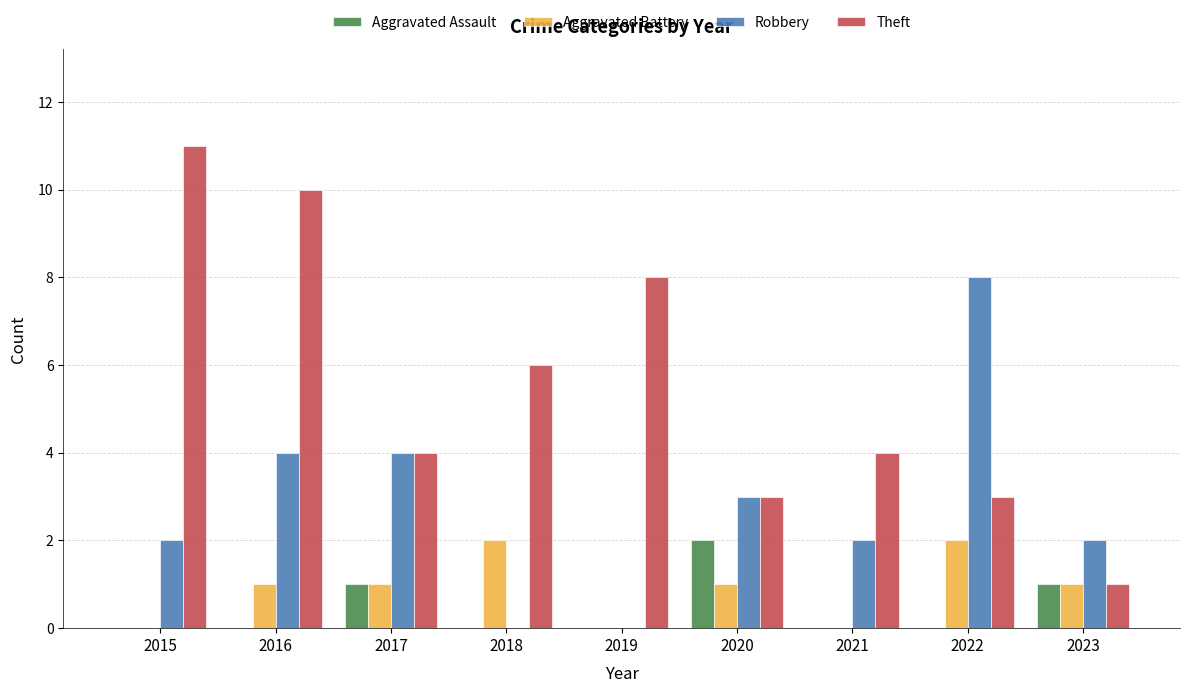

At which label does Aggravated Assault reach its peak?

2020